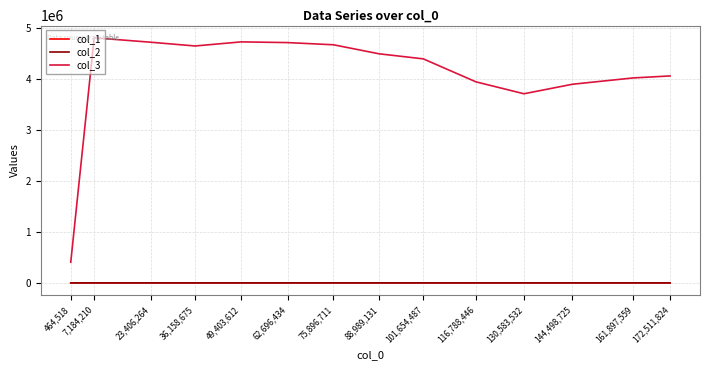

Which series has the largest total across all categories?

col_3